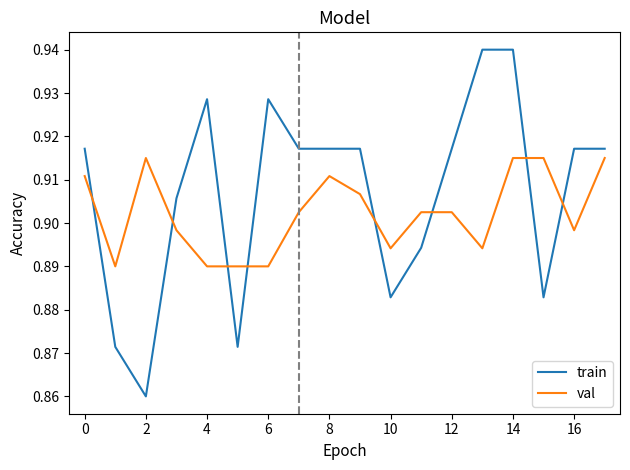

What is the difference between the maximum and minimum values in the train series?

0.1